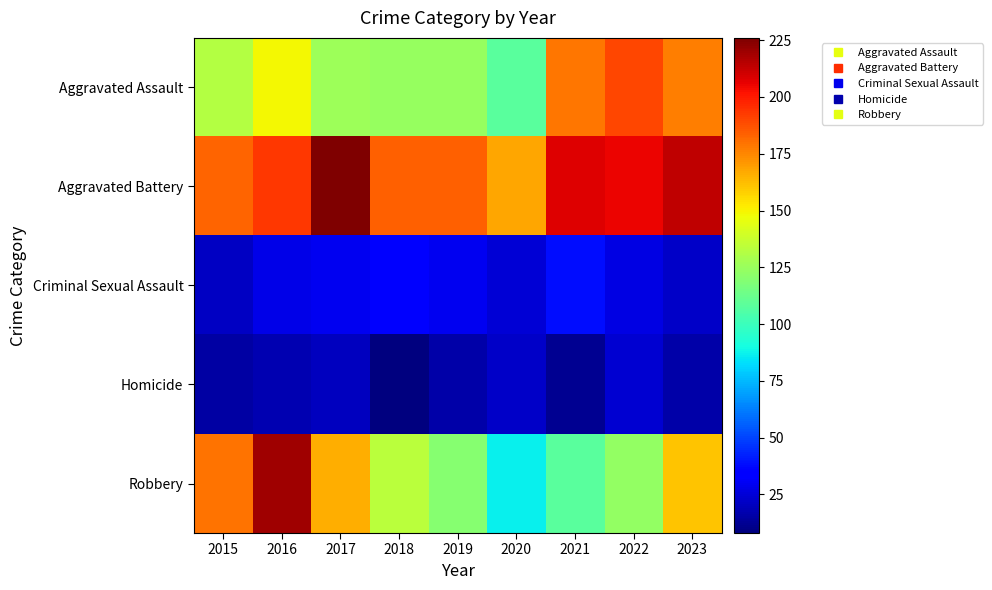

Reading right to left, transcribe all the data shown in this chart.

Aggravated Assault: 2023=177	2022=190	2021=179	2020=108	2019=124	2018=124	2017=126	2016=149	2015=132
Aggravated Battery: 2023=214	2022=205	2021=208	2020=168	2019=184	2018=184	2017=226	2016=193	2015=183
Criminal Sexual Assault: 2023=22	2022=27	2021=38	2020=25	2019=30	2018=35	2017=30	2016=28	2015=21
Homicide: 2023=16	2022=24	2021=12	2020=22	2019=16	2018=8	2017=20	2016=18	2015=15
Robbery: 2023=161	2022=123	2021=108	2020=87	2019=120	2018=134	2017=166	2016=220	2015=180